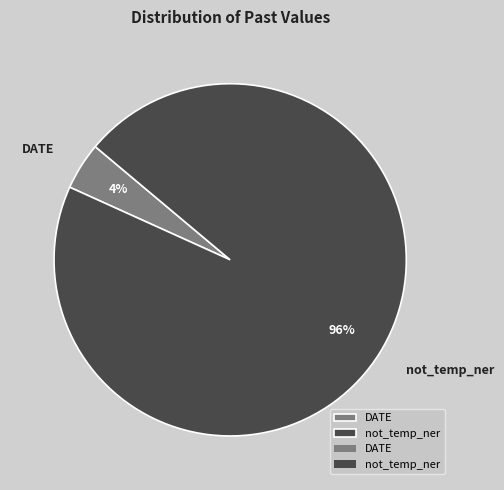

How many slices are in this pie chart?

2